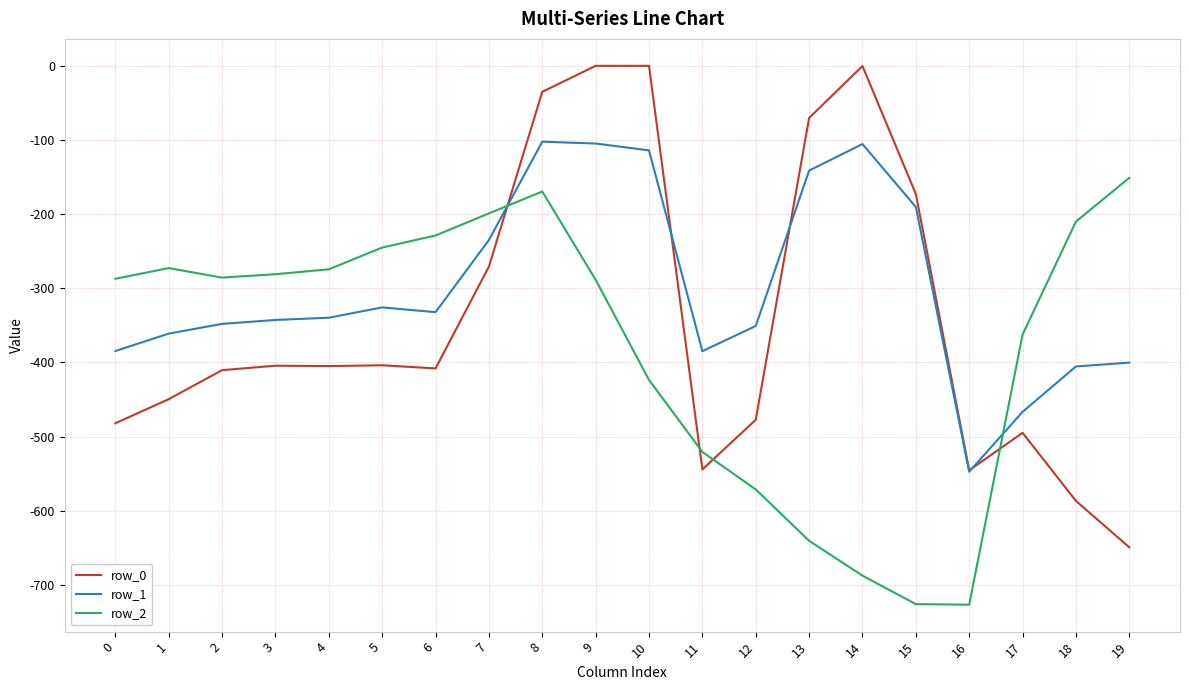

Which series has the largest total across all categories?

row_1